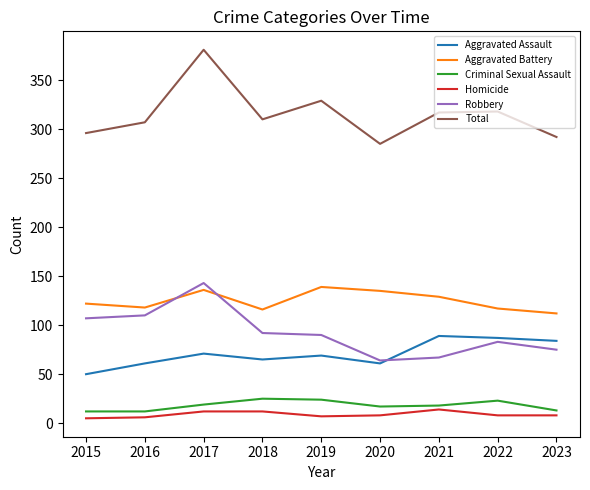

Which series has the largest range (max minus min)?

Total